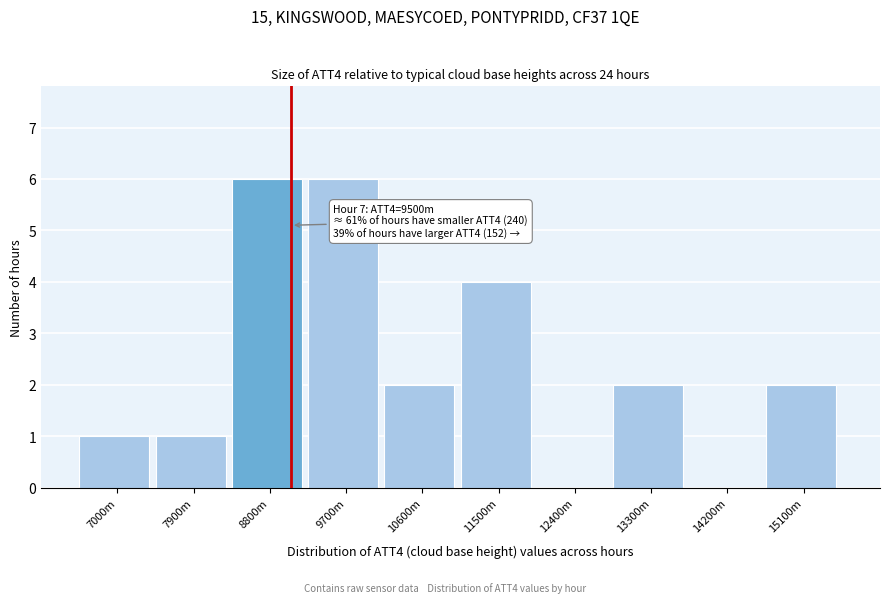

Reading left to right, list all the values displayed in this chart.

7000m=1	7900m=1	8800m=6	9700m=6	10600m=2	11500m=4	12400m=0	13300m=2	14200m=0	15100m=2